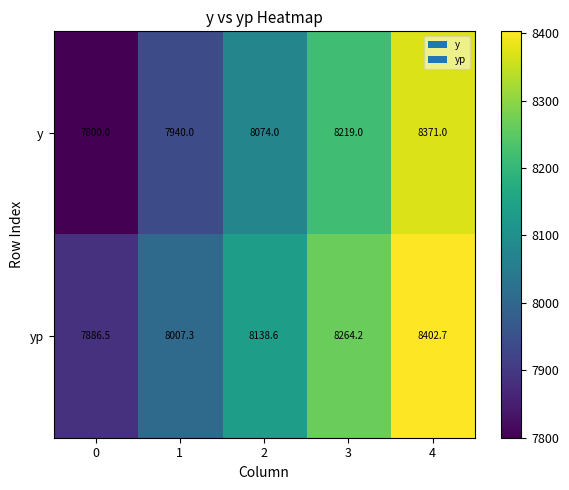

What is the difference between the yp values at 1 and 0?

120.8